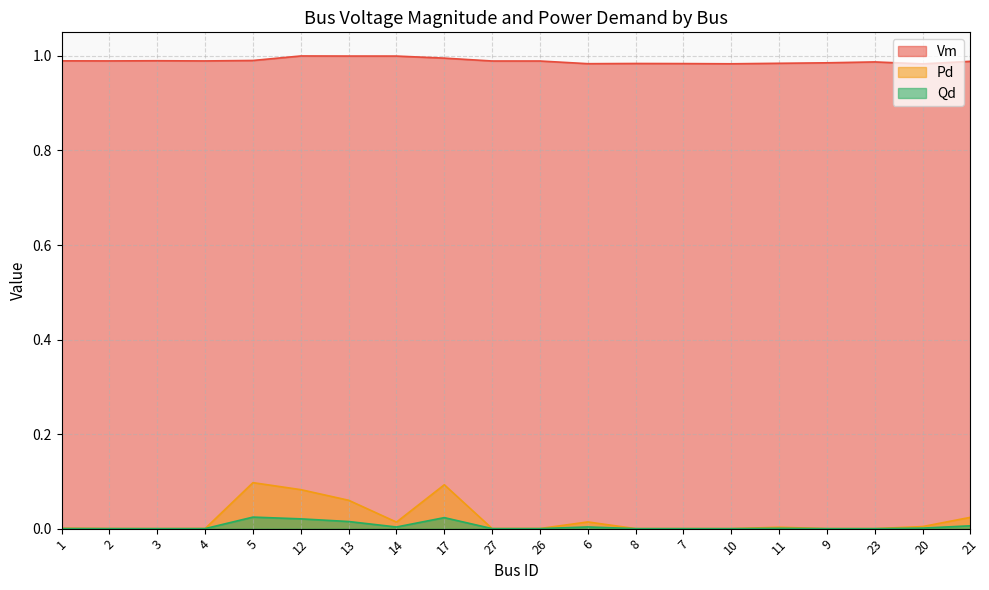

The Pd series shows 0.0 at 10. True or false?

True